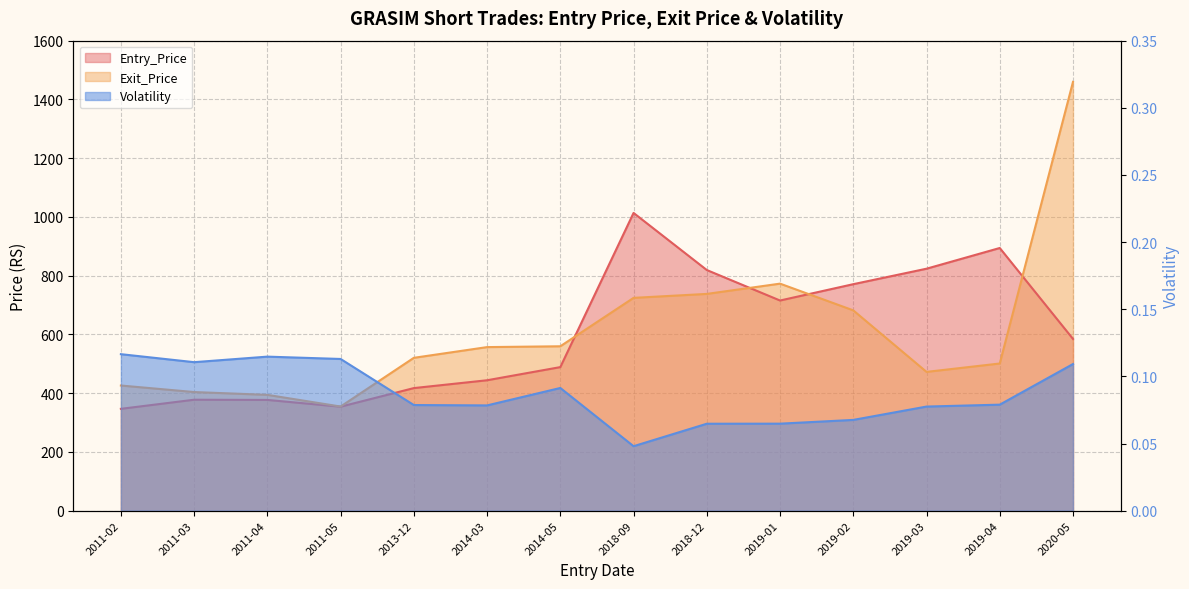

Reading left to right, what are all the values shown in this chart?

Entry_Price: 346.6	377.7	377.0	354.0	417.3	443.9	488.7	1013.6	819.2	715.4	771.0	823.7	894.2	584.6
Exit_Price: 426.0	403.8	394.2	354.5	520.3	556.8	559.6	724.4	737.9	772.9	681.9	472.4	501.0	1459.8
Volatility: 0.1	0.1	0.1	0.1	0.1	0.1	0.1	0.0	0.1	0.1	0.1	0.1	0.1	0.1